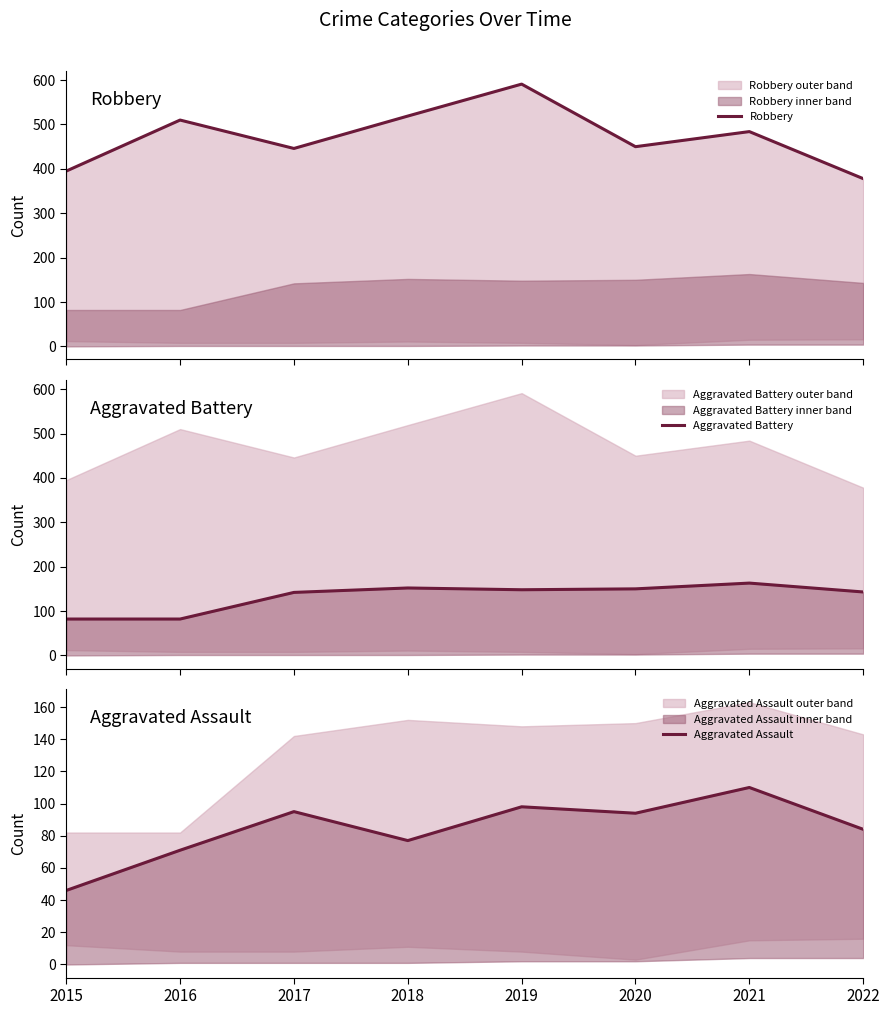

At which category does the chart reach its peak across all series?

2019